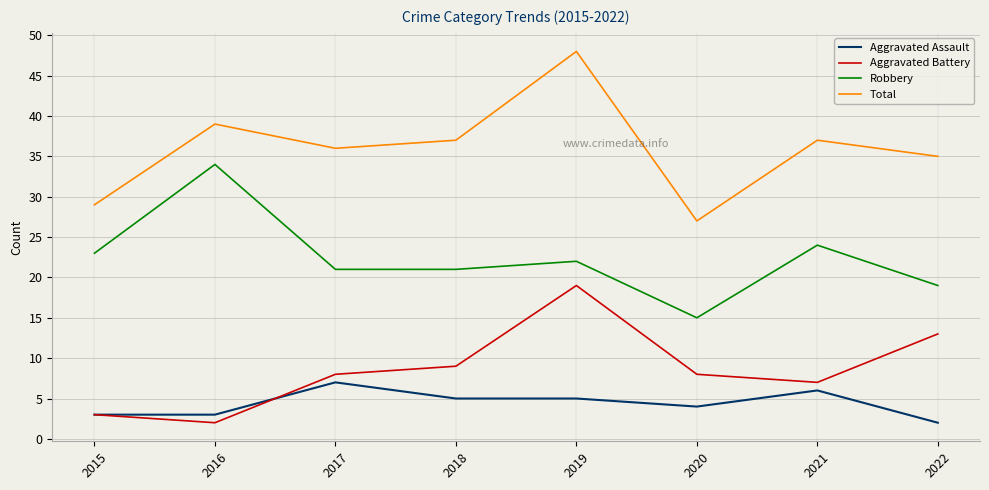

Which series changed the most between 2018 and 2021?

Robbery